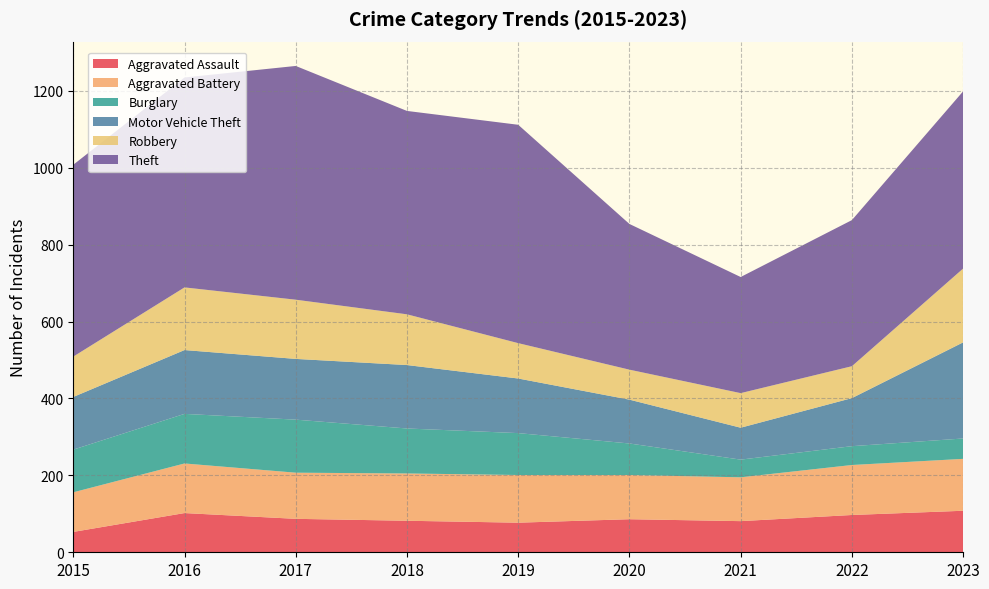

Reading left to right, what are all the values shown in this chart?

Aggravated Assault: 53	102	87	82	77	86	81	97	108
Aggravated Battery: 103	129	120	123	124	115	114	130	135
Burglary: 111	129	138	117	109	82	46	49	53
Motor Vehicle Theft: 137	166	158	165	142	114	83	125	250
Robbery: 105	163	154	132	92	78	90	83	192
Theft: 499	546	608	529	568	379	302	380	461